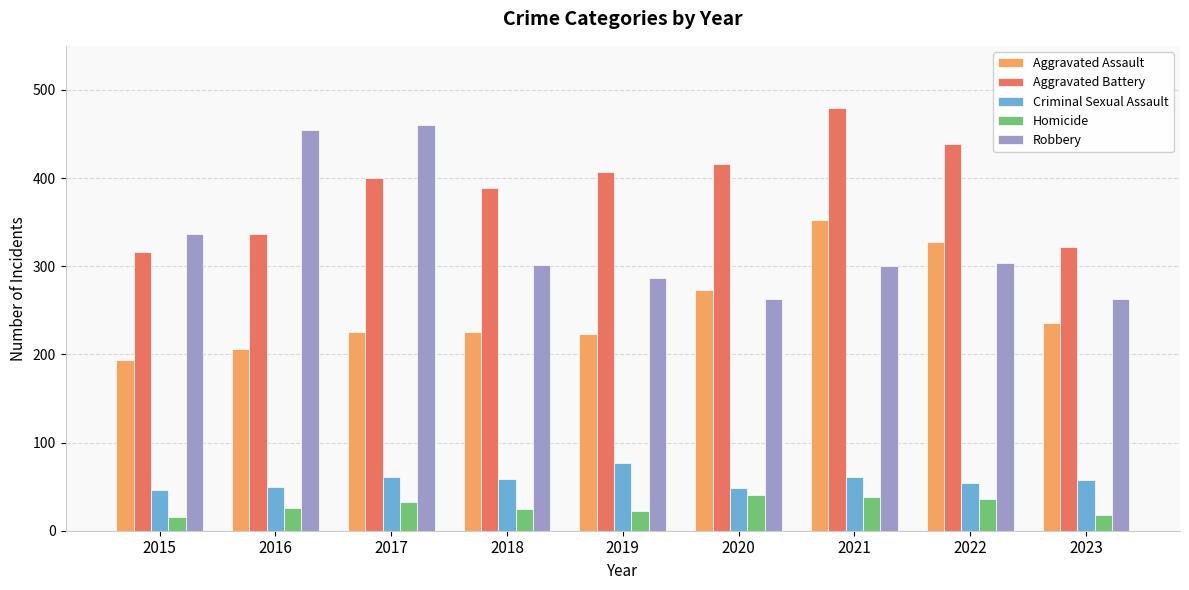

What is the value of the Homicide bar at the 9th from the left?

18